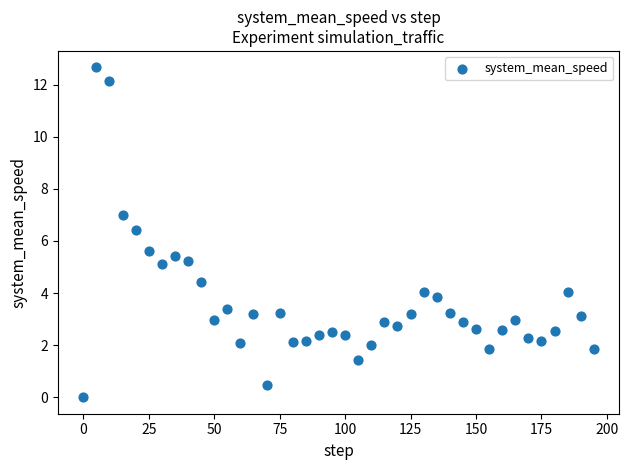

What is the range of Y values (max minus min)?

12.7